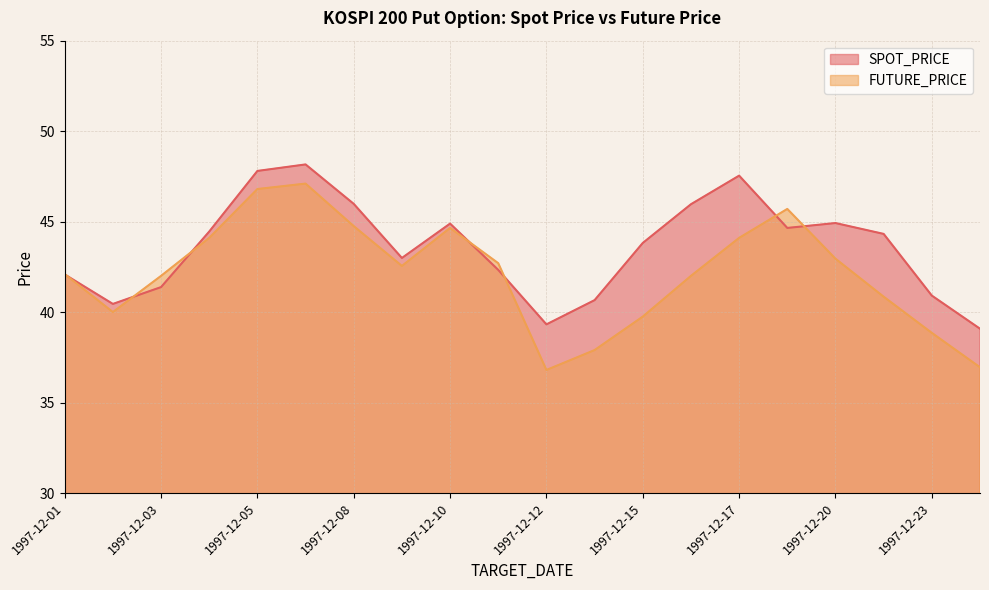

At how many categories does at least one series exceed 44?

10